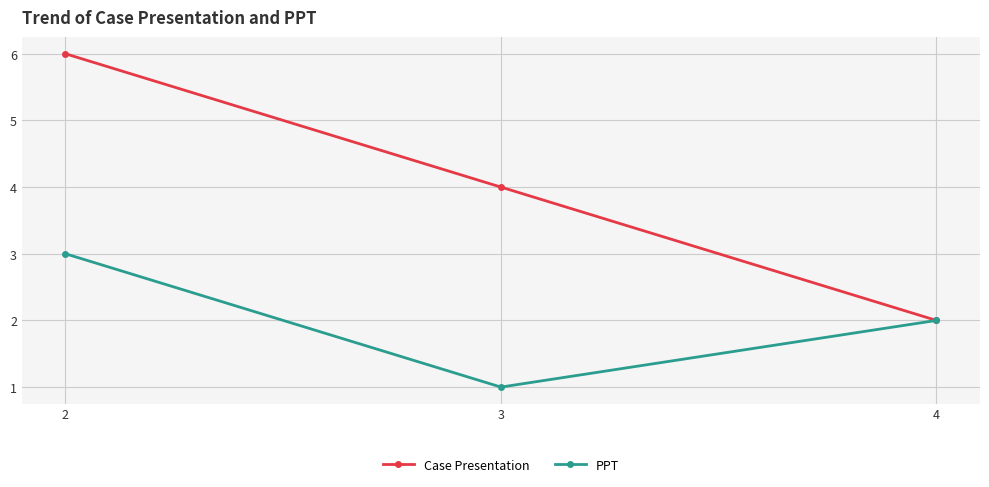

Reading left to right, transcribe all the data shown in this chart.

Case Presentation: 2=6	3=4	4=2
PPT: 2=3	3=1	4=2